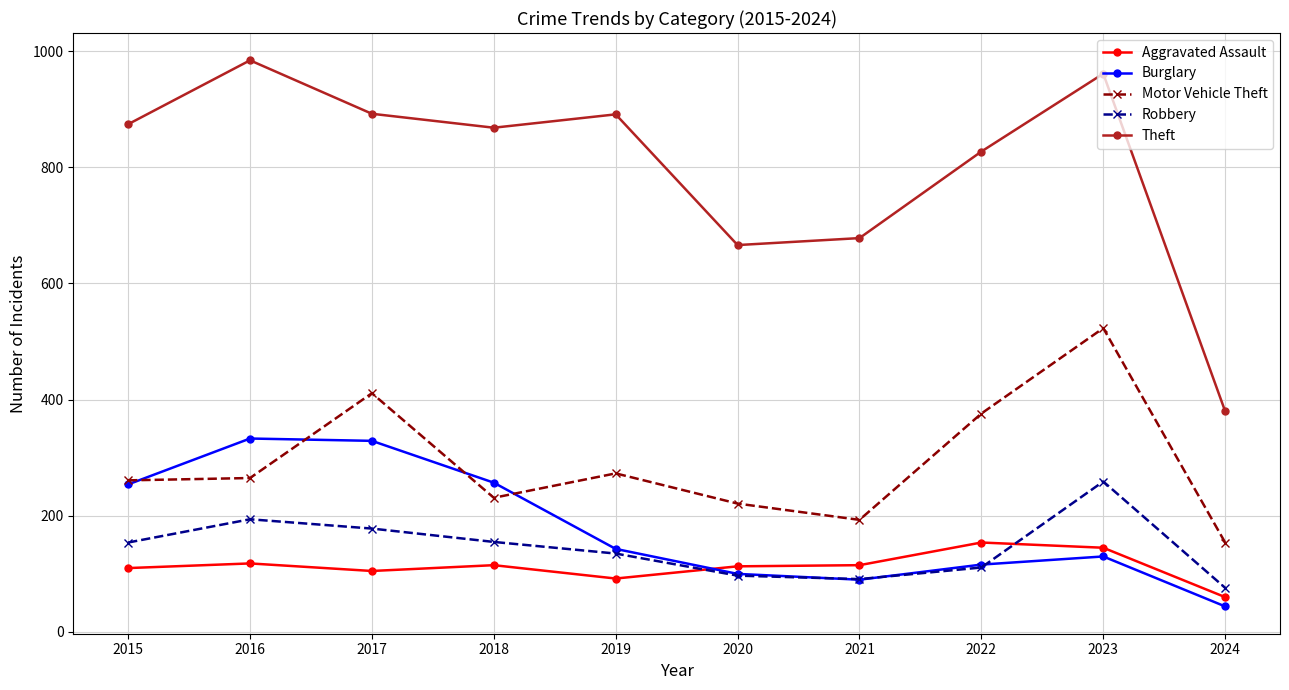

How many categories are shown in the chart?

10